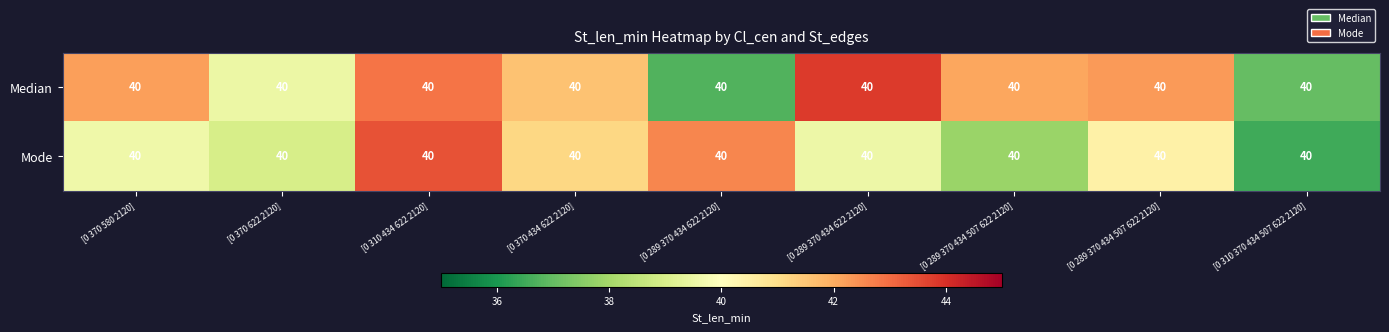

At which label is Mode closest to 39?

[0 370 622 2120]